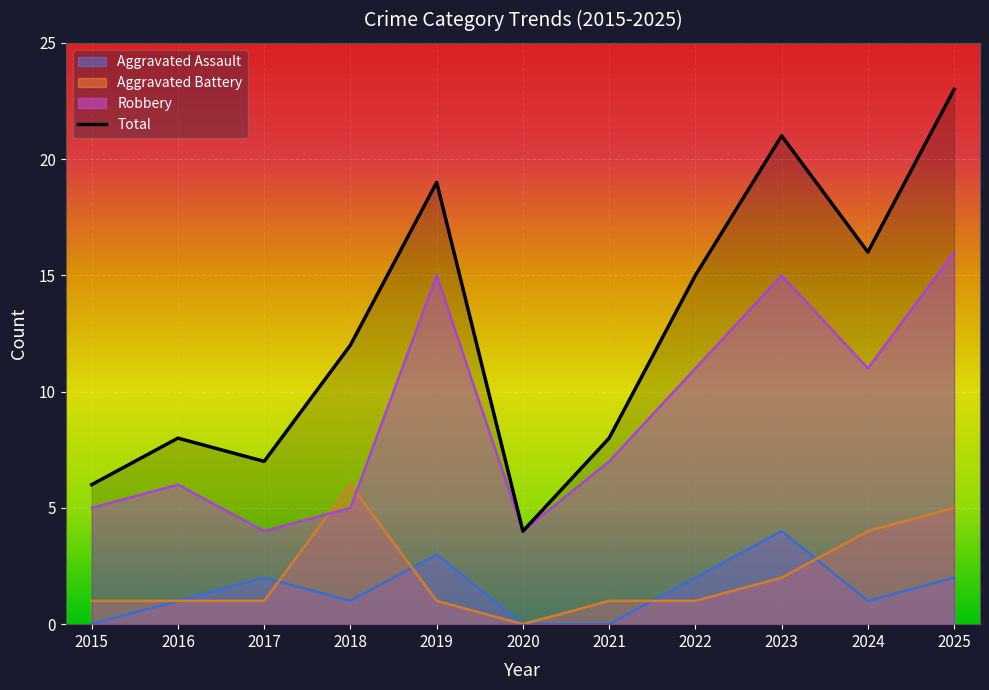

The value of Aggravated Battery at 2016 is 1. True or false?

True